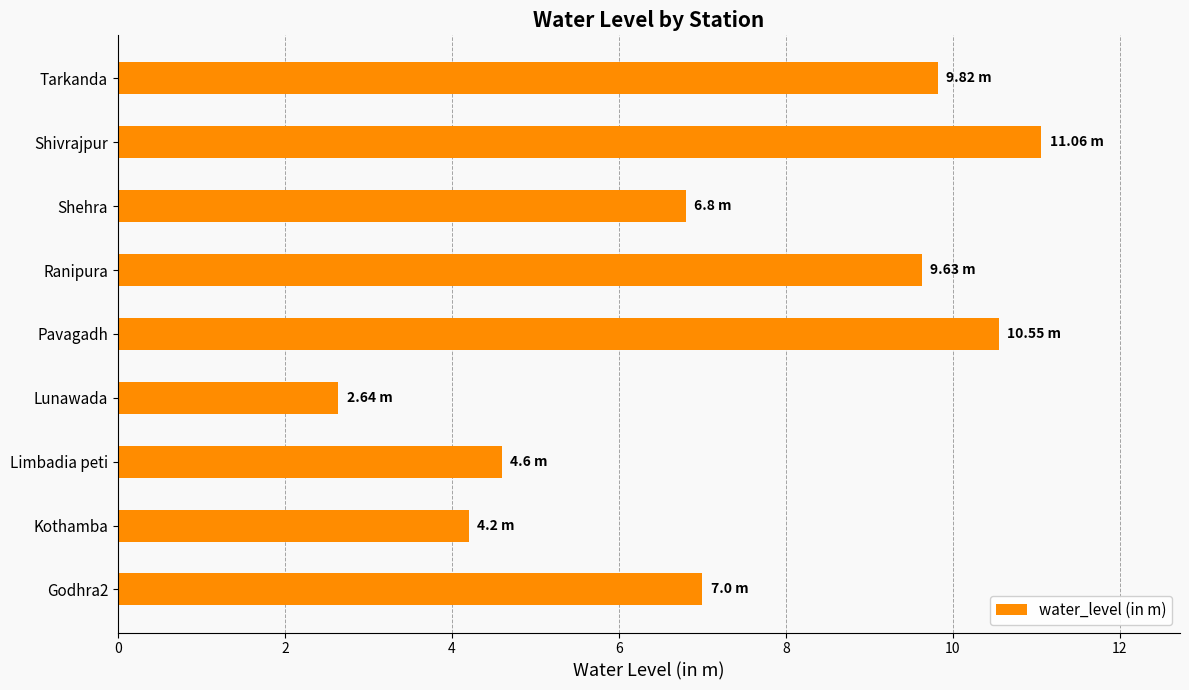

How many distinct data groups are displayed?

1